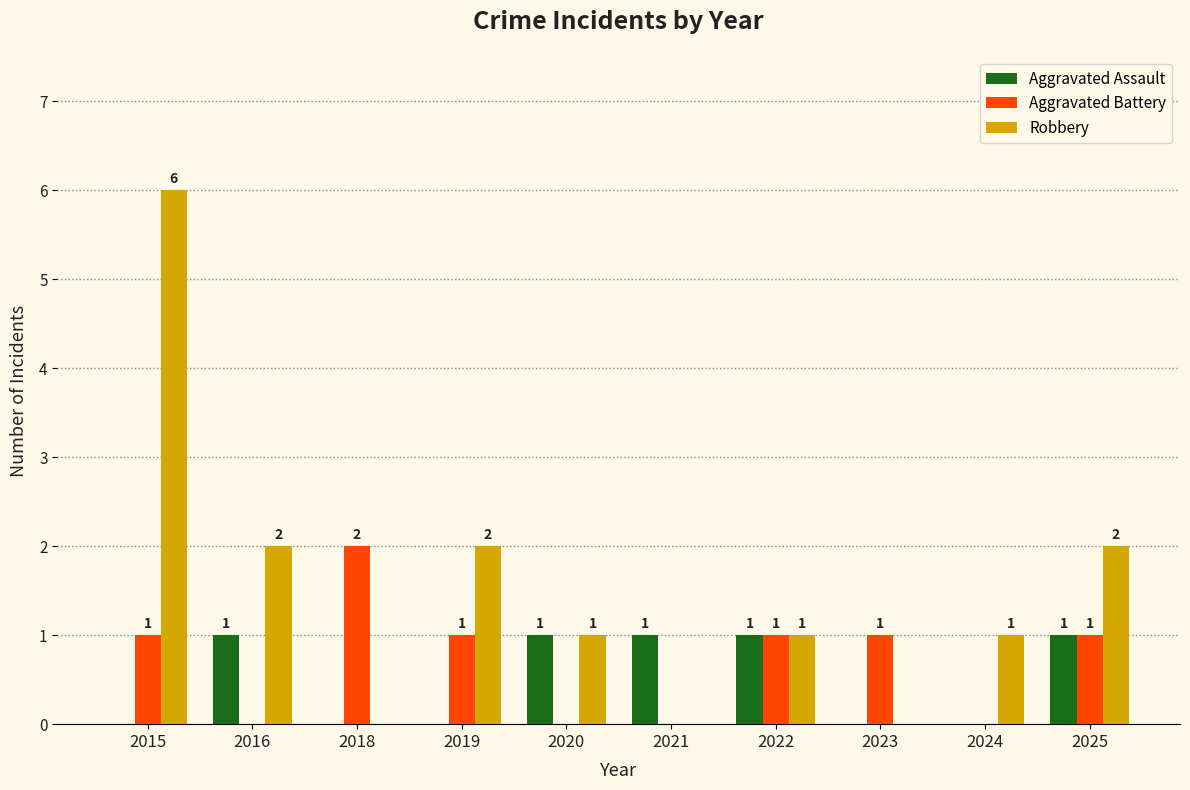

Are the bars horizontal?

No